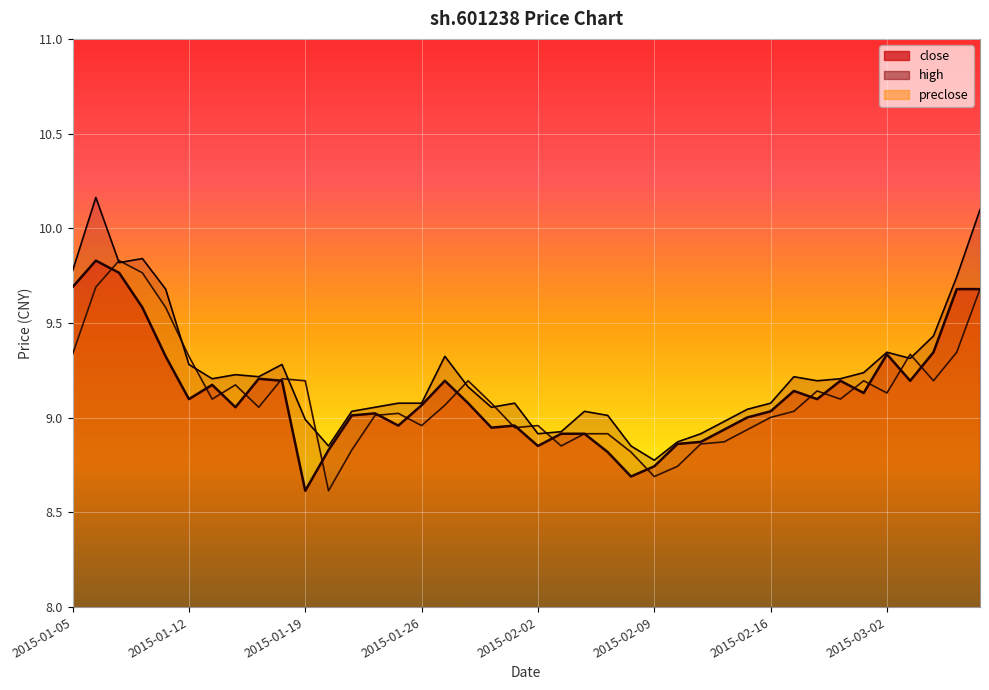

What is the average value of the close series?

9.1